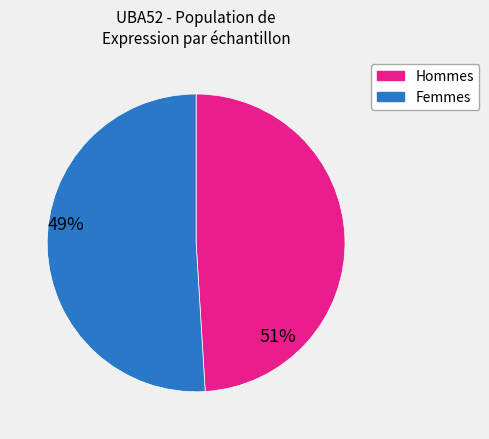

Is there a majority slice in this chart?

Yes